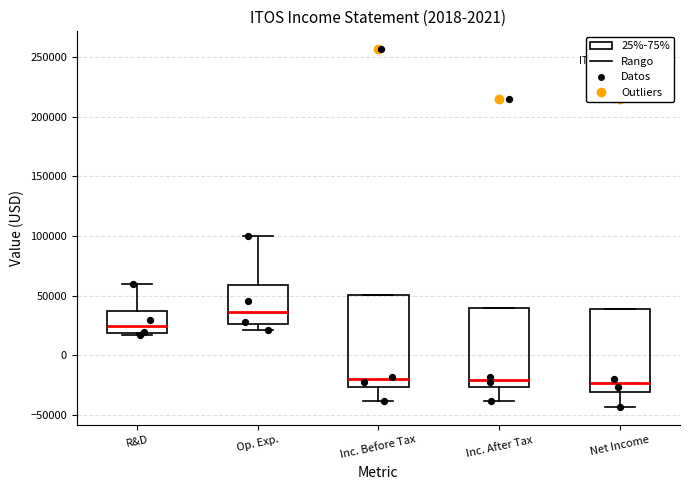

Comparing the boxes themselves (not the whiskers), which one is the tallest?

Inc. Before Tax